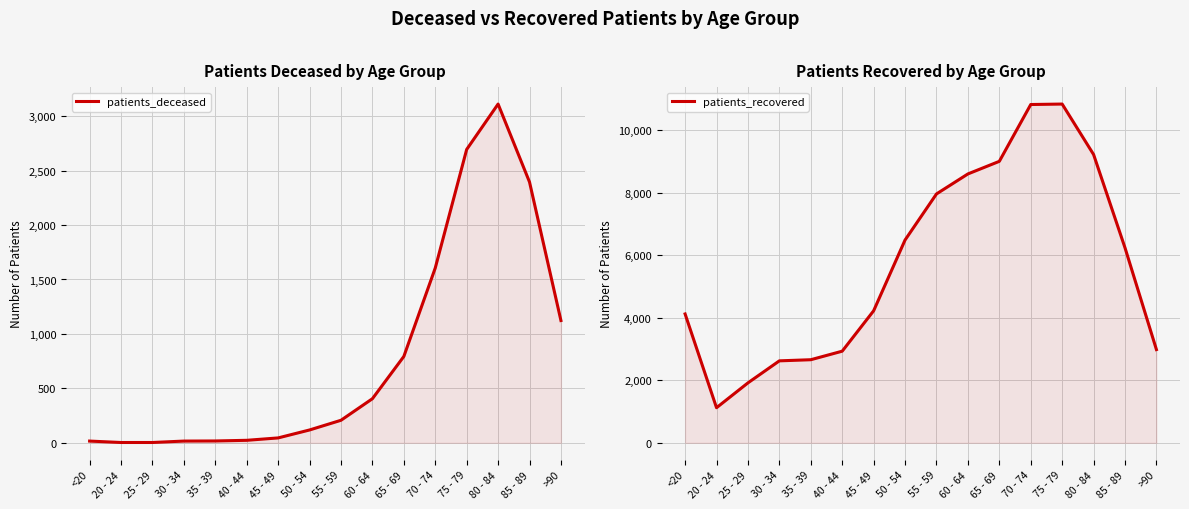

Is it true that patients_recovered equals 3640 at 35 - 39?

False